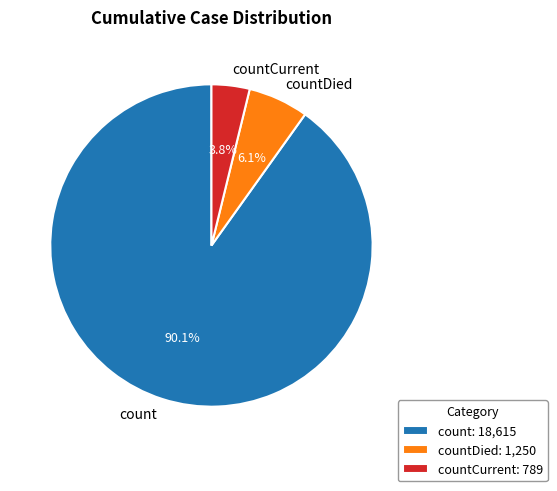

Which category accounts for the majority?

count